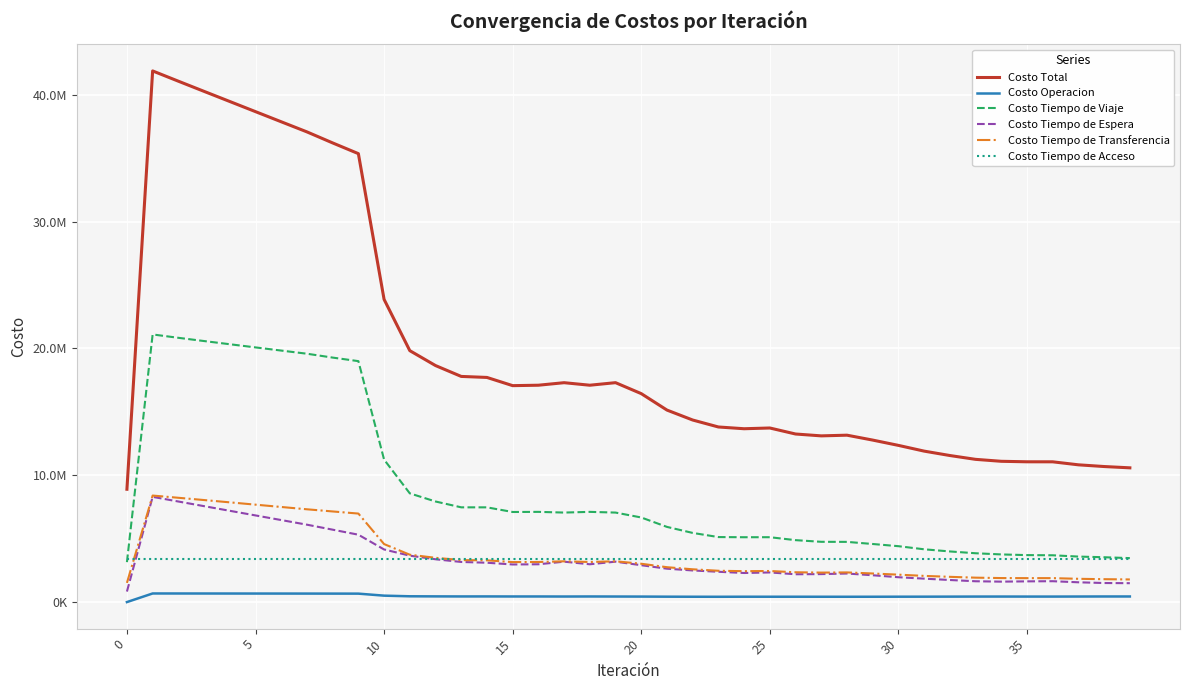

True or false: Costo Tiempo de Viaje and Costo Tiempo de Transferencia cross at least once.

False